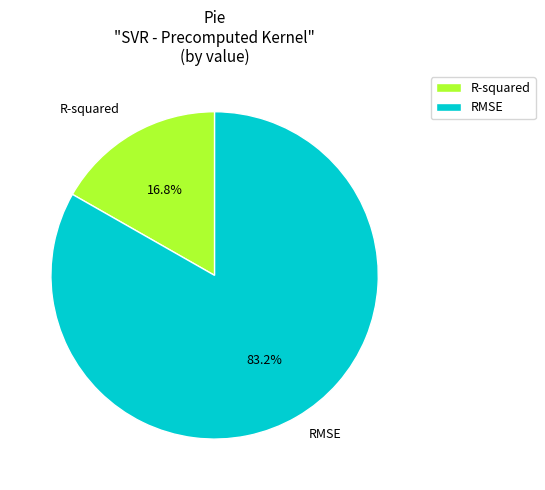

How many segments does this pie chart have?

2